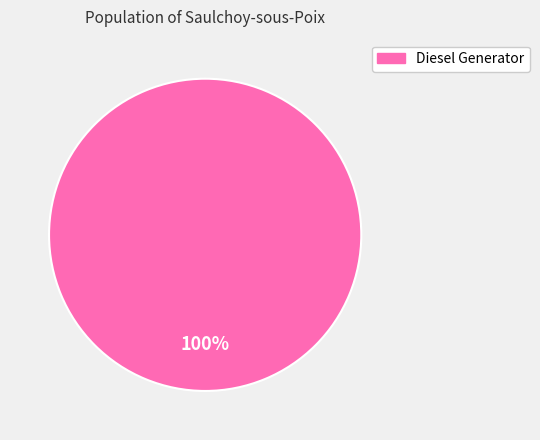

Is there a majority slice in this chart?

Yes